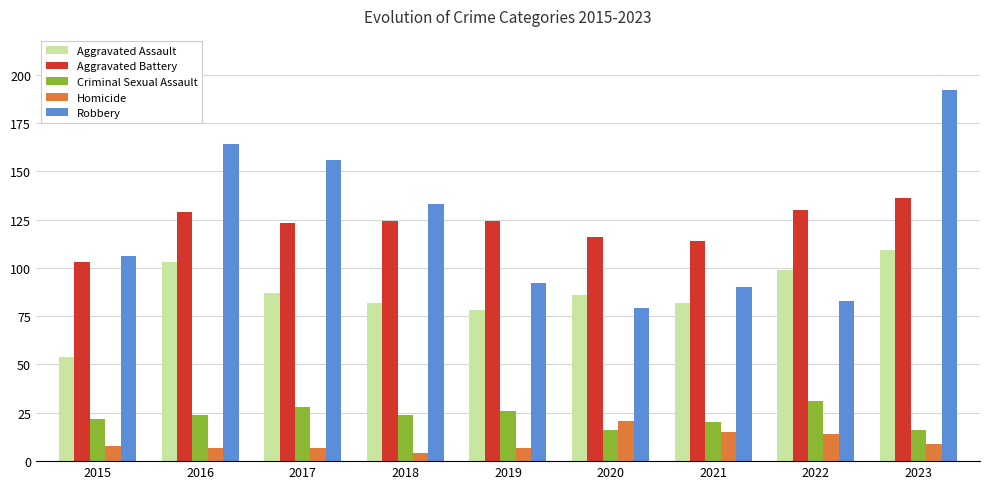

Are the bars grouped side by side (vs. stacked)?

Yes